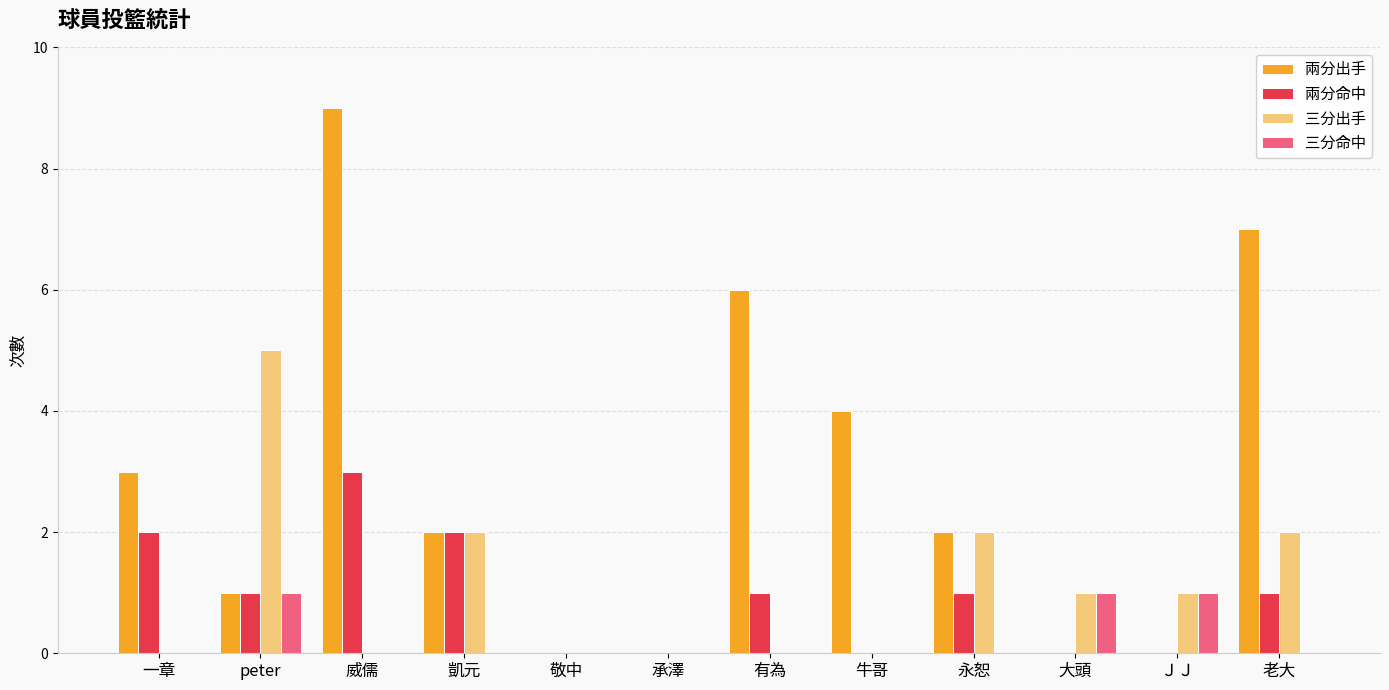

Count the 三分命中 values in the range 0 to 1.

12